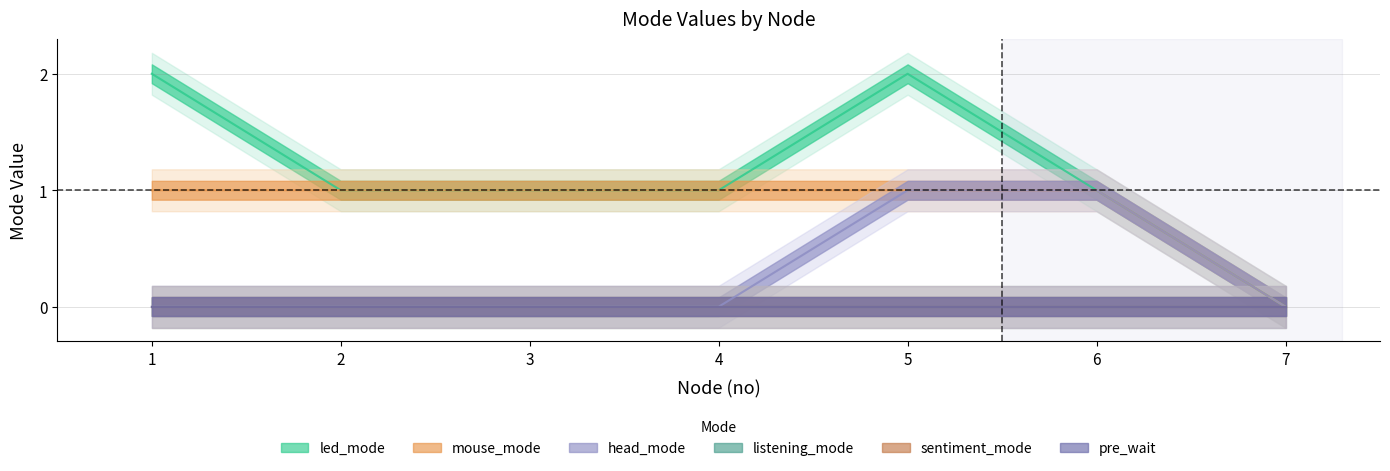

True or false: led_mode has a value of 0 at 4.

False